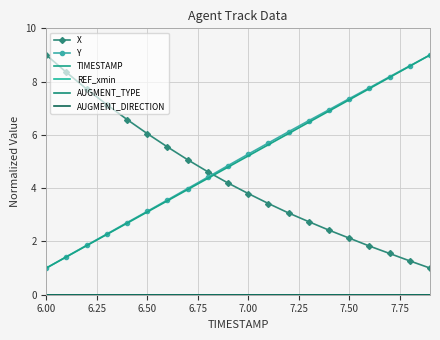

At which label does AUGMENT_DIRECTION reach its peak?

6.00